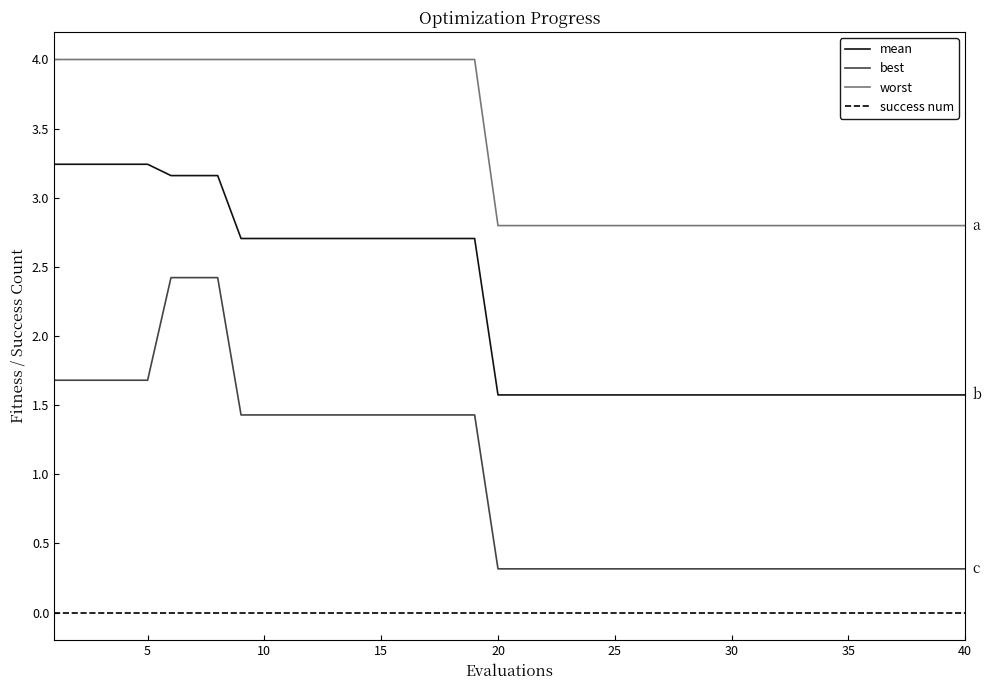

True or false: best and mean intersect in this chart.

False